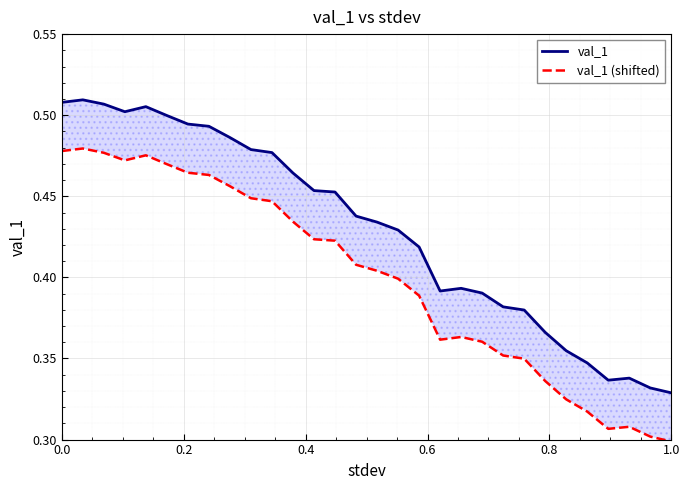

Is this an area chart (filled region under the line)?

No